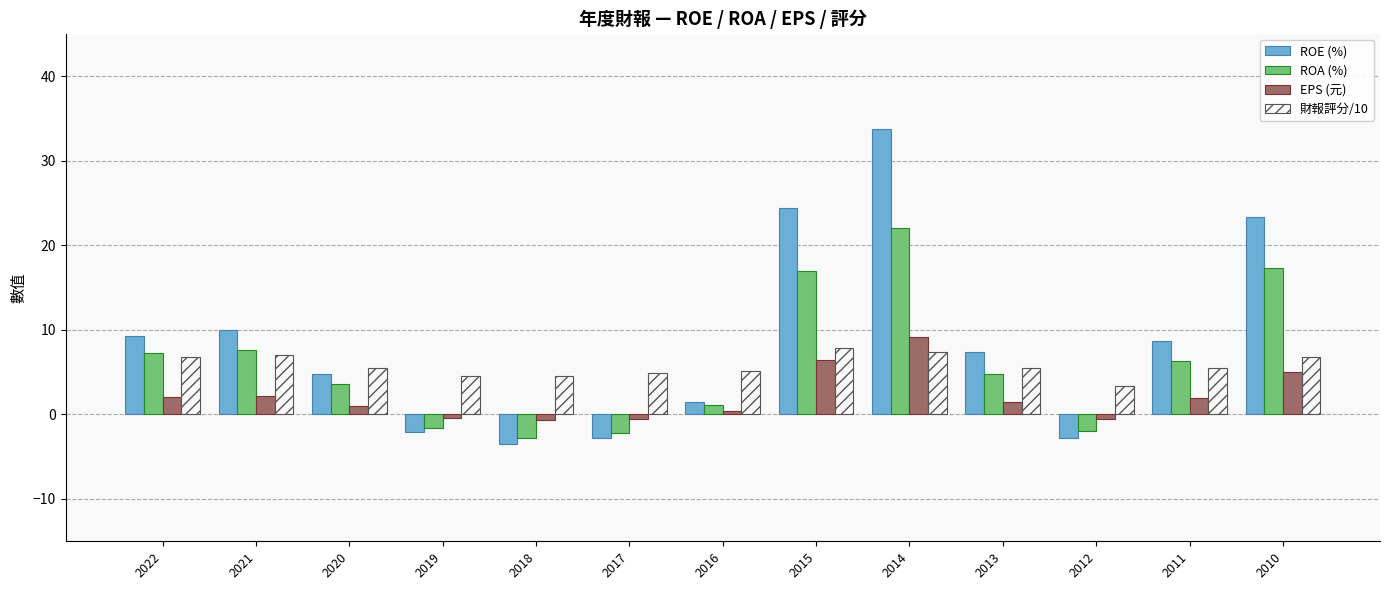

Which category has the highest value across all series?

2014